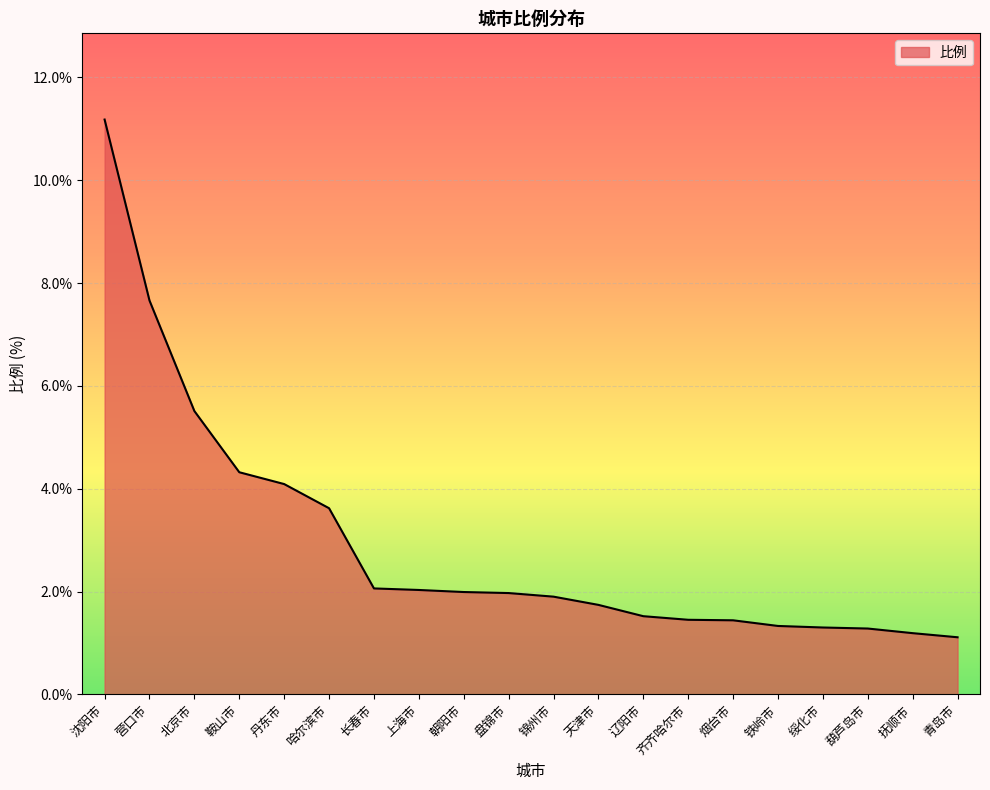

Which has a higher value, 沈阳市 or 鞍山市?

沈阳市